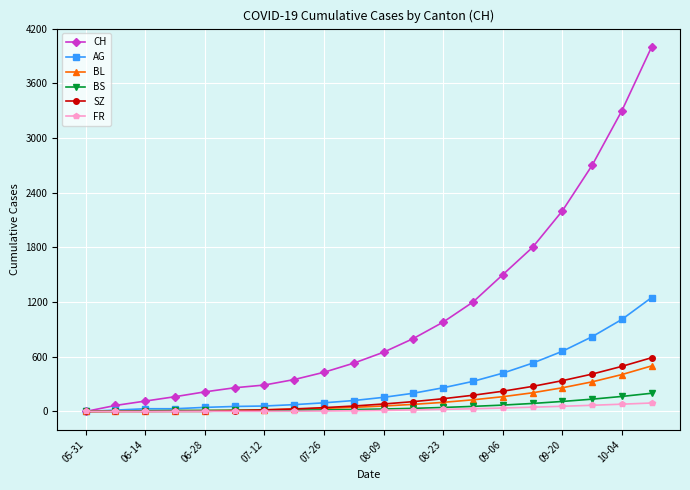

Which series has the widest spread of values?

CH